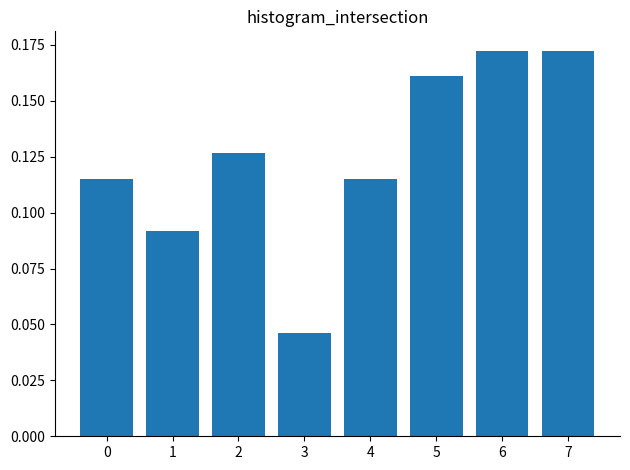

Count the values in the range 0 to 1.

8